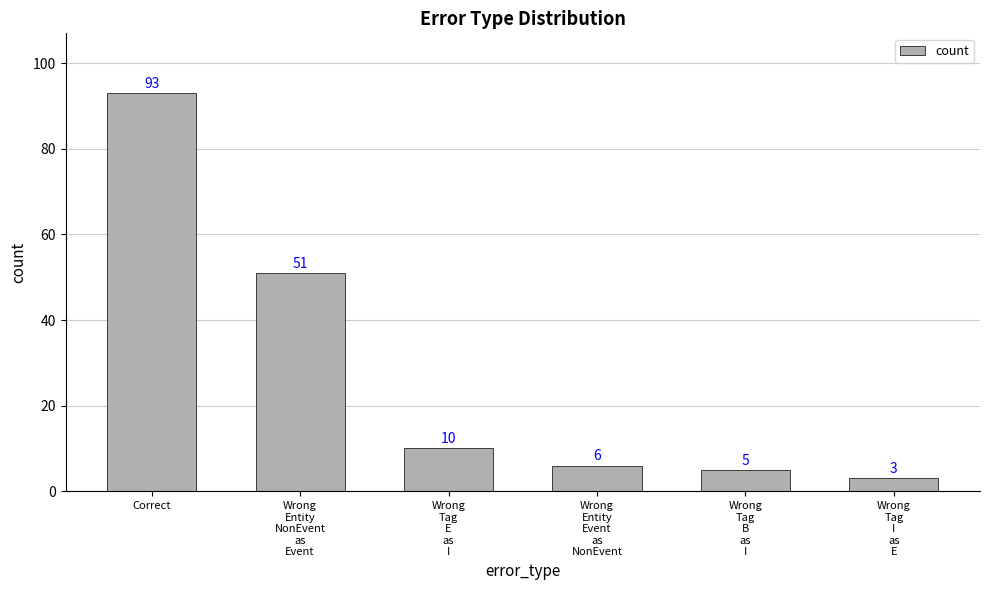

How many bars are there in total?

6